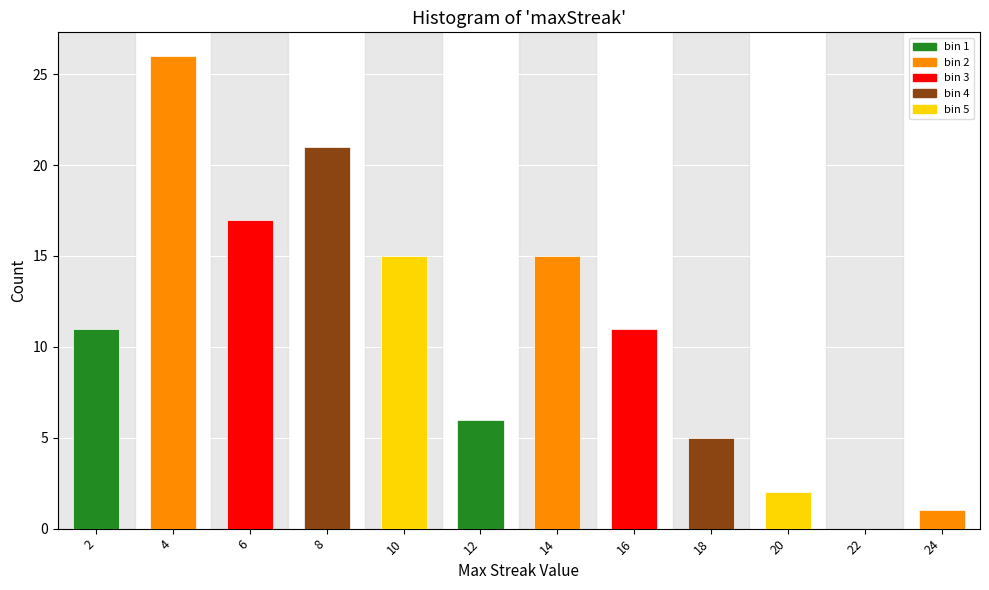

Reading left to right, what are all the values shown in this chart?

2=11	4=26	6=17	8=21	10=15	12=6	14=15	16=11	18=5	20=2	22=0	24=1